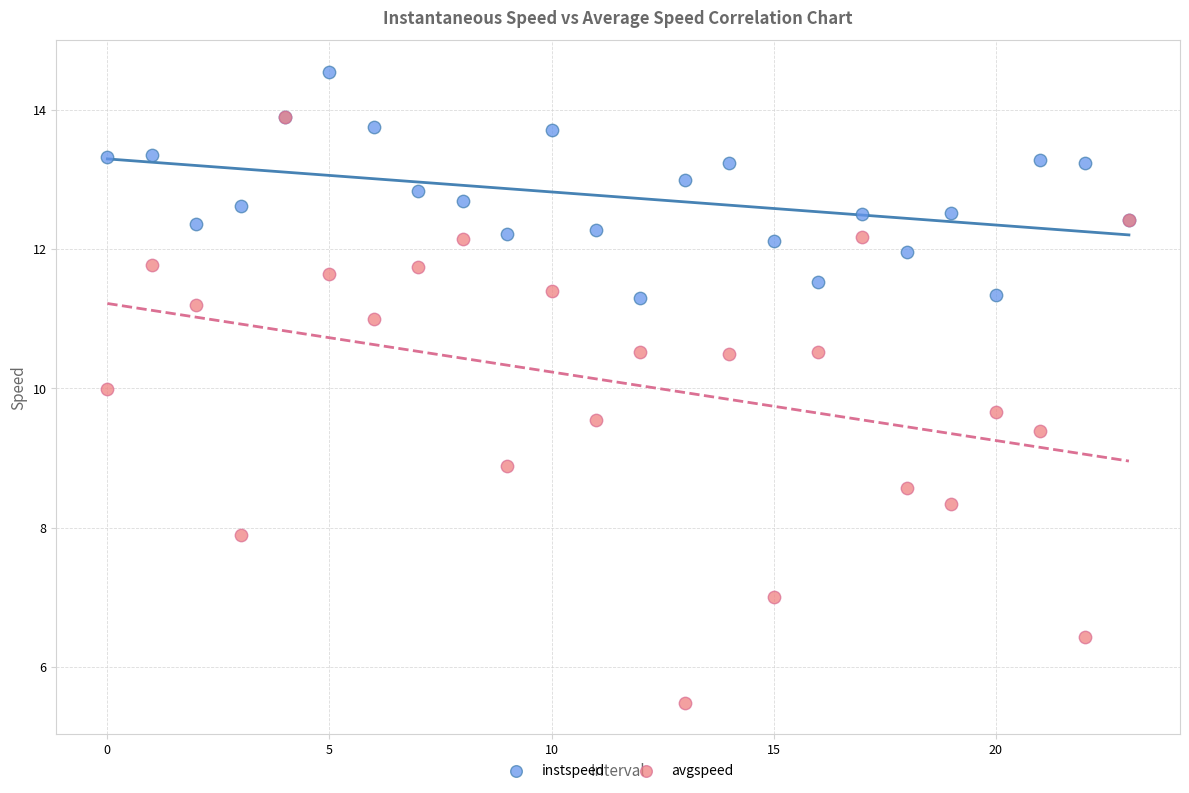

Which series reaches the maximum Y coordinate?

instspeed